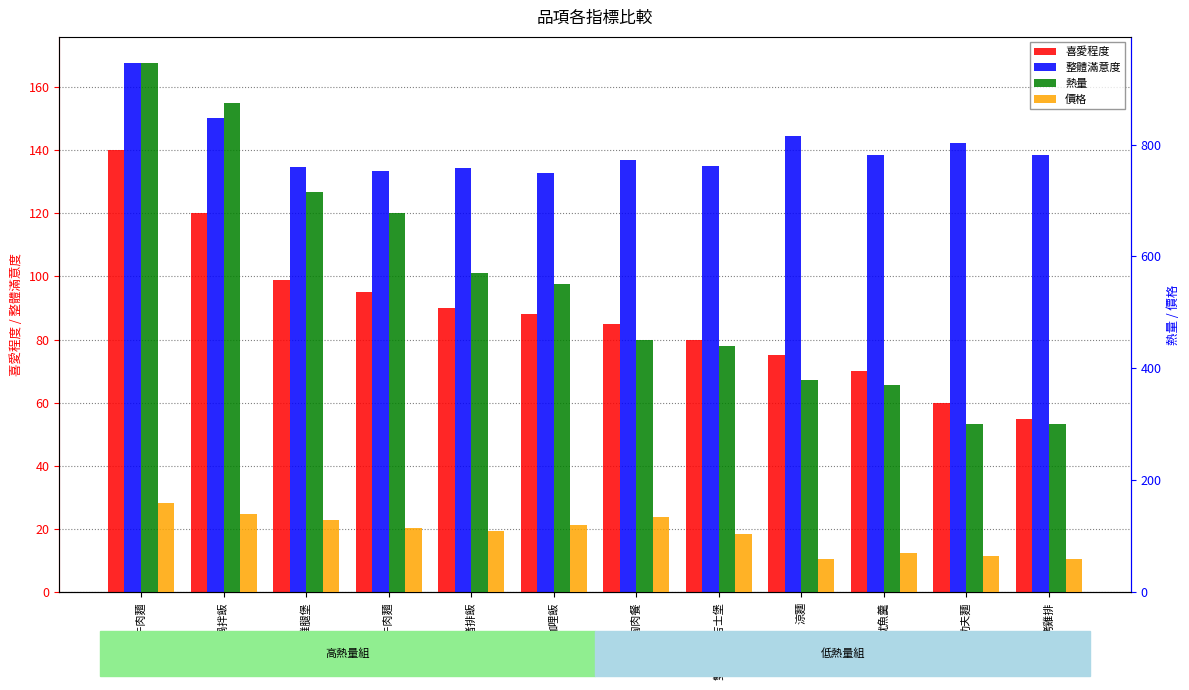

What is the label of the 10th bar from the right?

花生雞腿堡